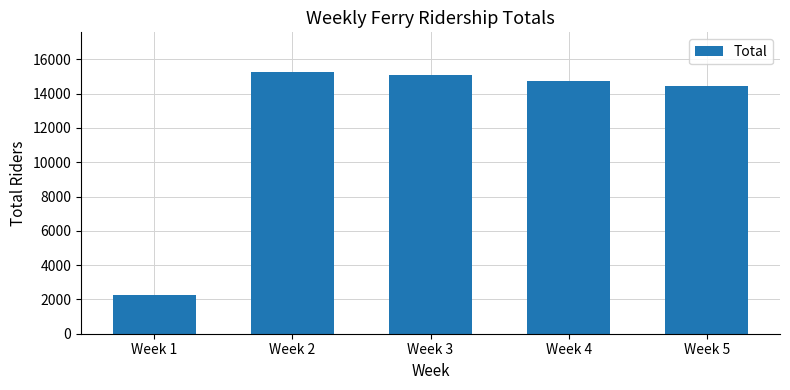

What is the change in value from Week 4 to Week 5?

-266